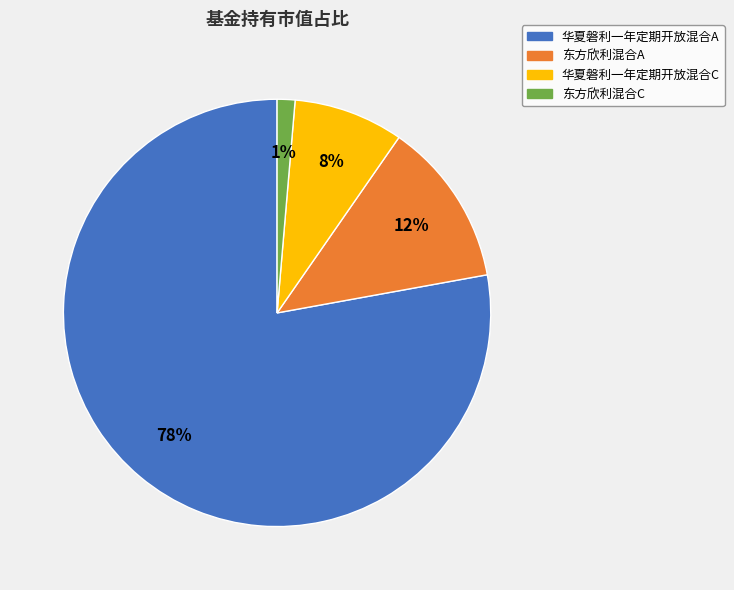

Count the number of slices in the pie.

4